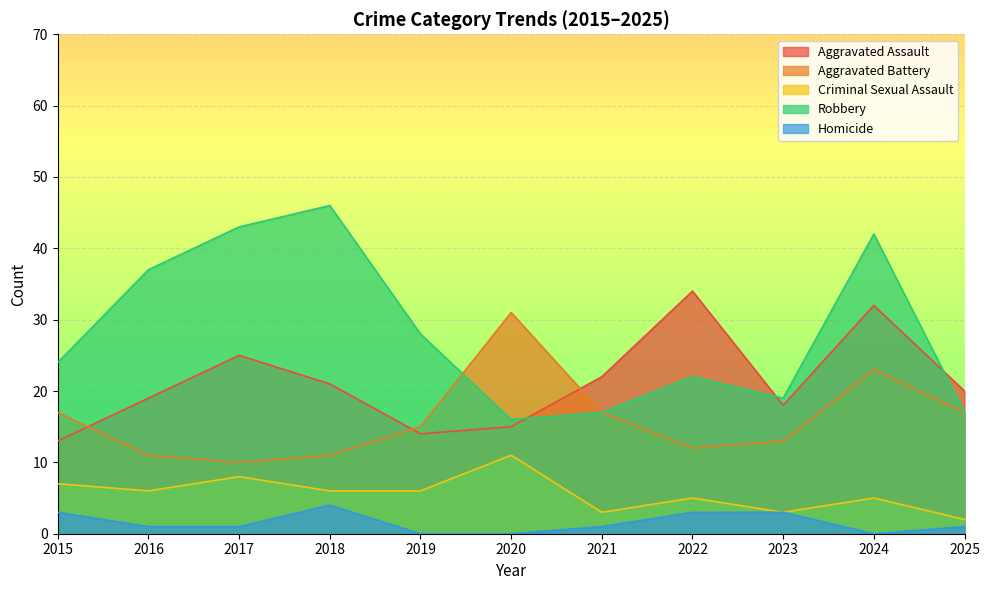

What is the value of the Robbery point at the 4th from the left?

46